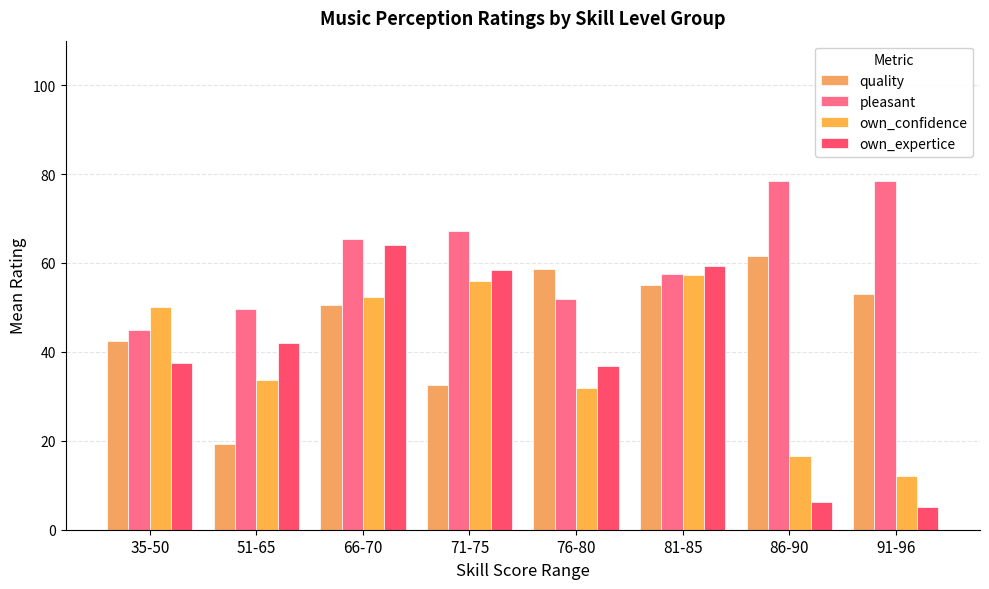

How many data points in own_confidence are less than 50?

4